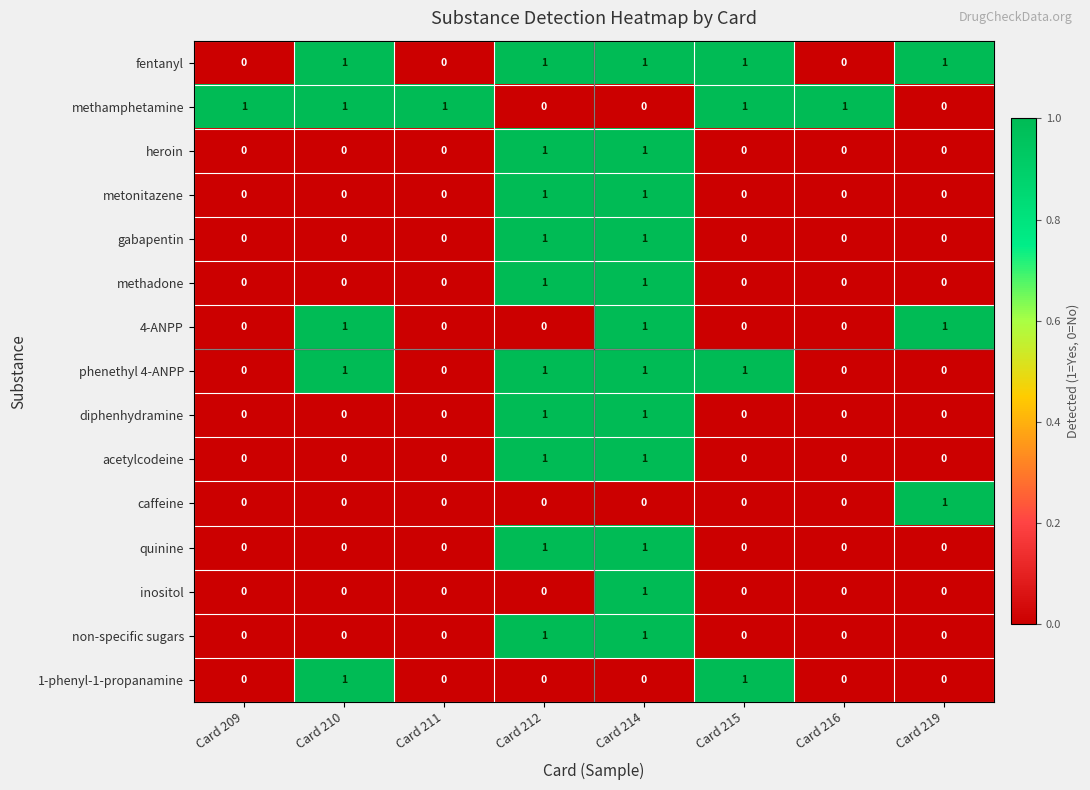

The value of non-specific sugars at Card 211 is 1. True or false?

False